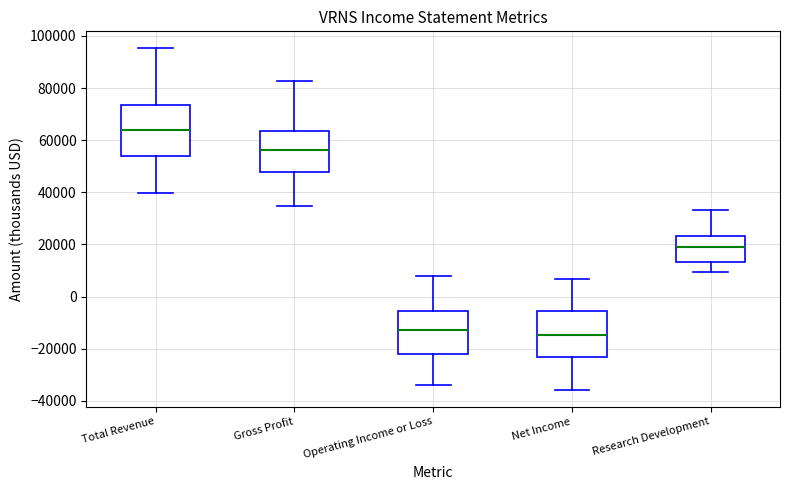

Reading left to right, transcribe this box plot: for each box, give where its median line is, the range the box spans, and where its two whiskers end, as read against the y-axis. The values are not printed on the chart, so give them approximately, as read against the axis.

Total Revenue: median 64000, box 54000 to 74000, whiskers 40000 to 96000
Gross Profit: median 56000, box 48000 to 64000, whiskers 34000 to 82000
Operating Income or Loss: median -12000, box -22000 to -6000, whiskers -34000 to 8000
Net Income: median -14000, box -24000 to -6000, whiskers -36000 to 6000
Research Development: median 20000, box 14000 to 24000, whiskers 10000 to 34000